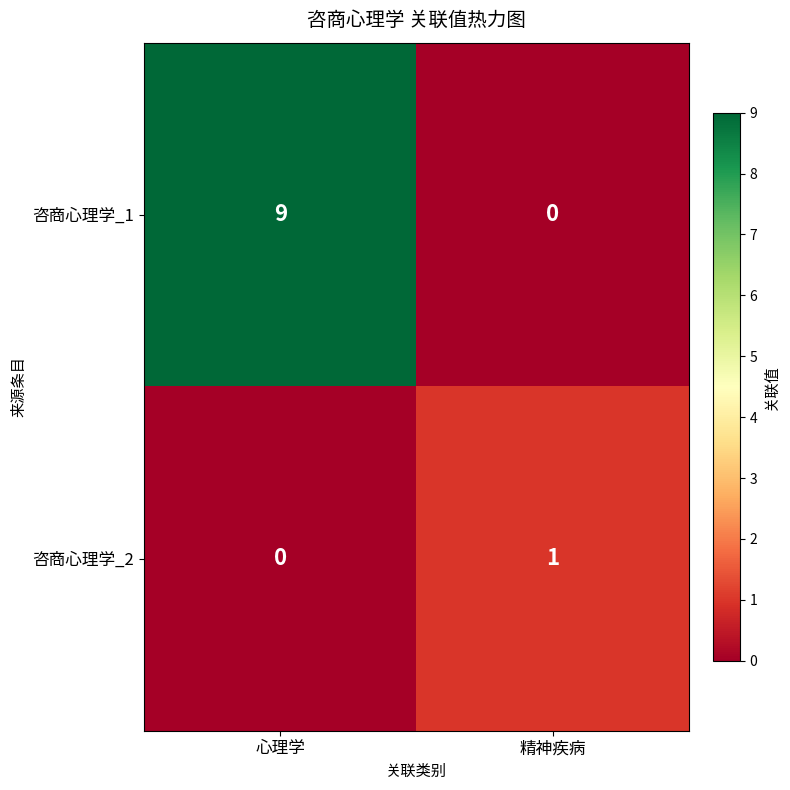

What is the difference between the 咨商心理学_1 values at 心理学 and 精神疾病?

9